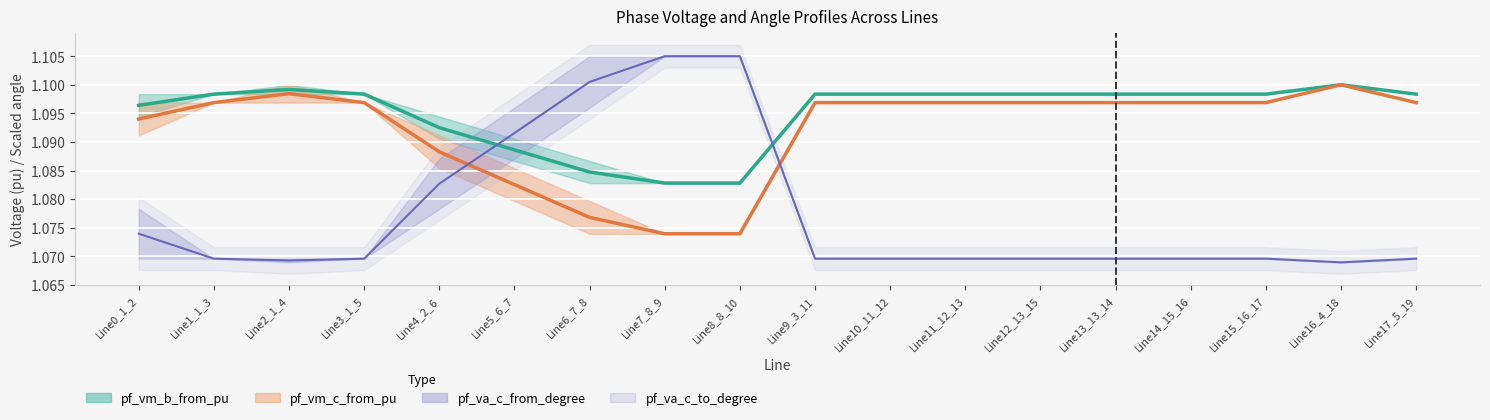

How many lines are shown in the chart?

3